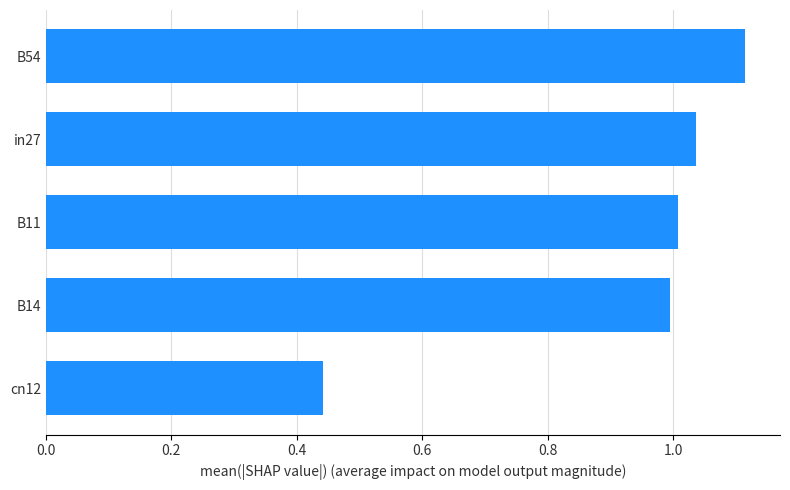

Which category has the highest value across all series?

B54